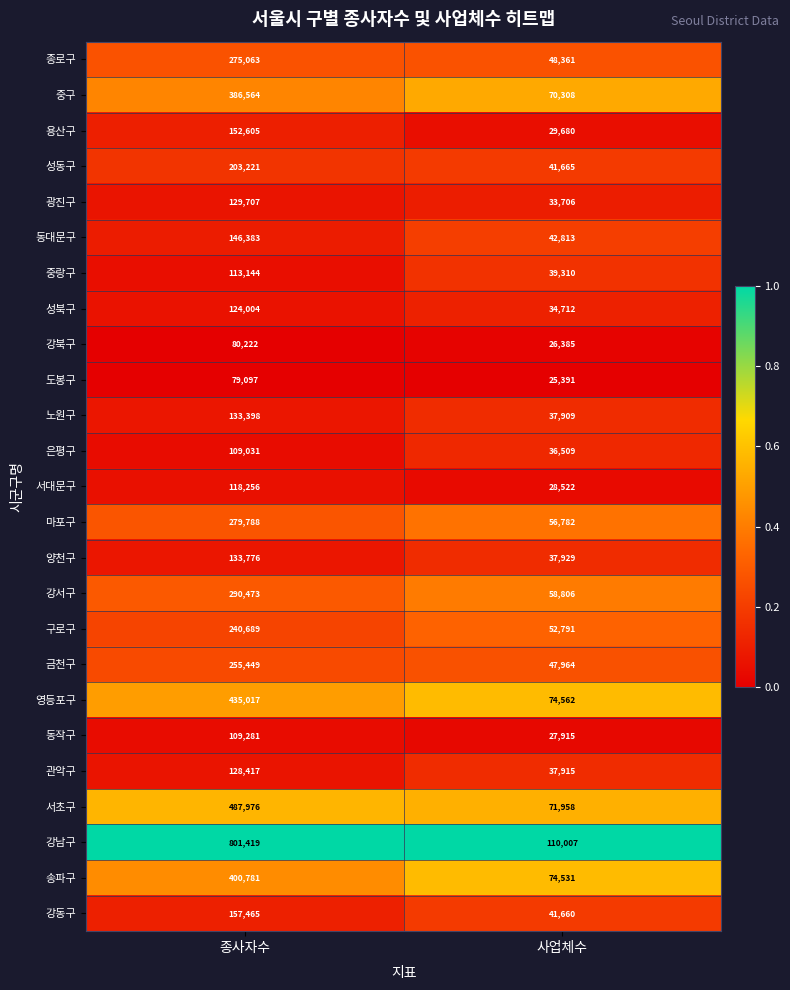

What is the difference between the highest and lowest values at 종사자수?

722322